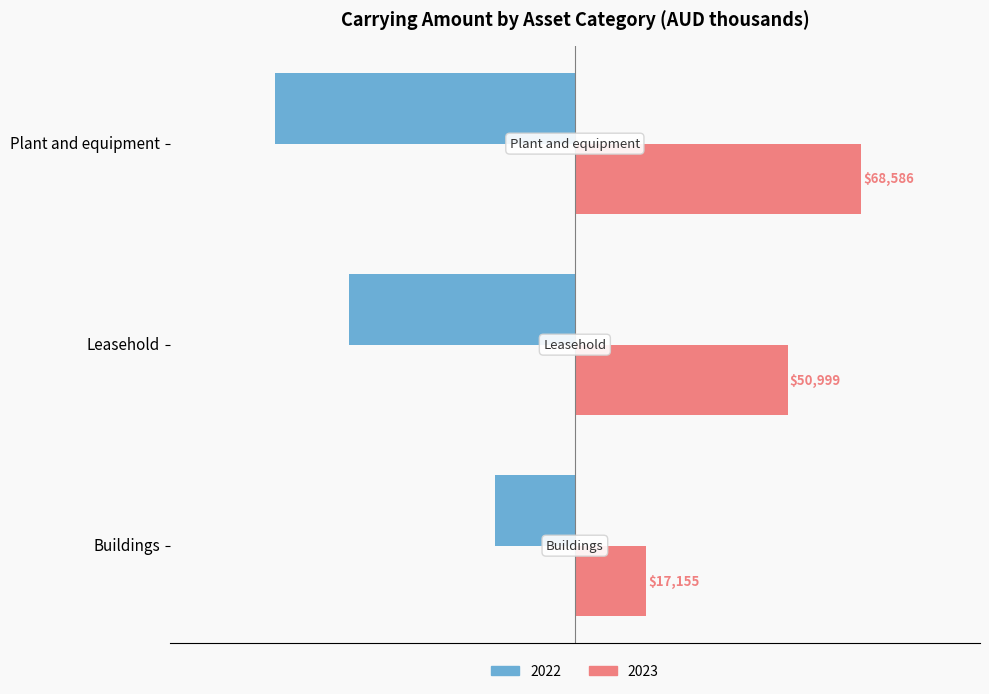

What are all the series names shown in the legend?

2022, 2023